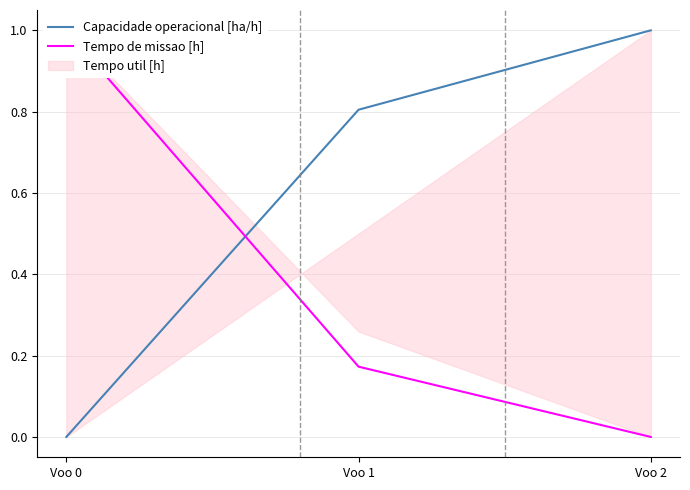

Is this an area chart (filled region under the line)?

No